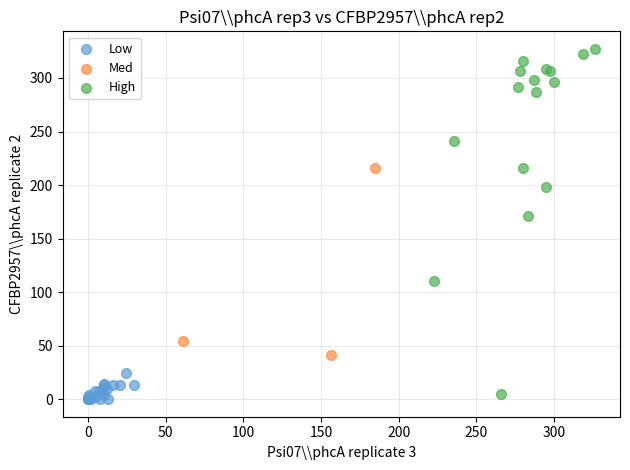

Which series reaches the maximum Y coordinate?

High